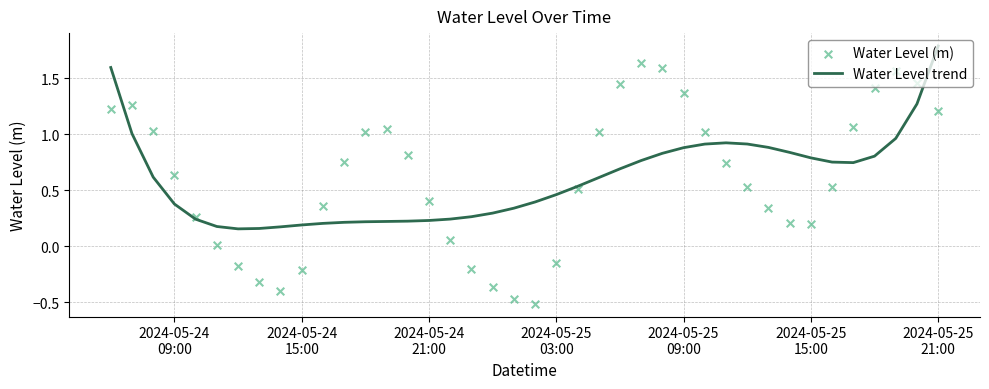

Which series has the largest Y range (max minus min)?

Water Level (m)